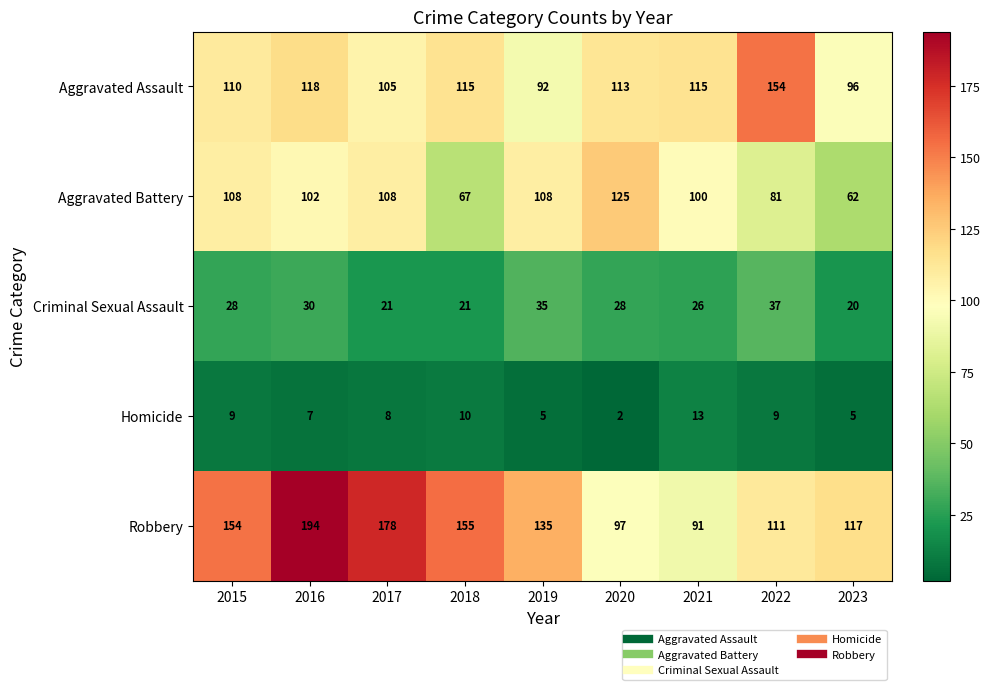

How many categories are shown in the chart?

9